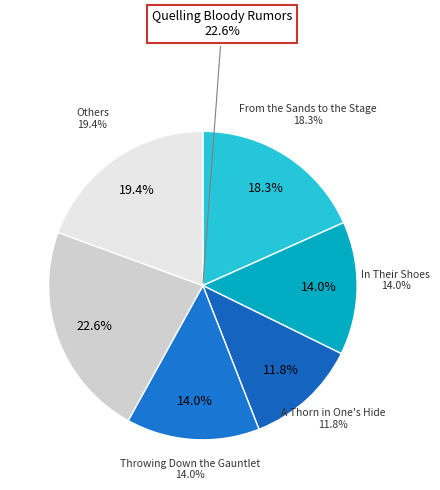

Which slice is the largest?

Quelling Bloody Rumors